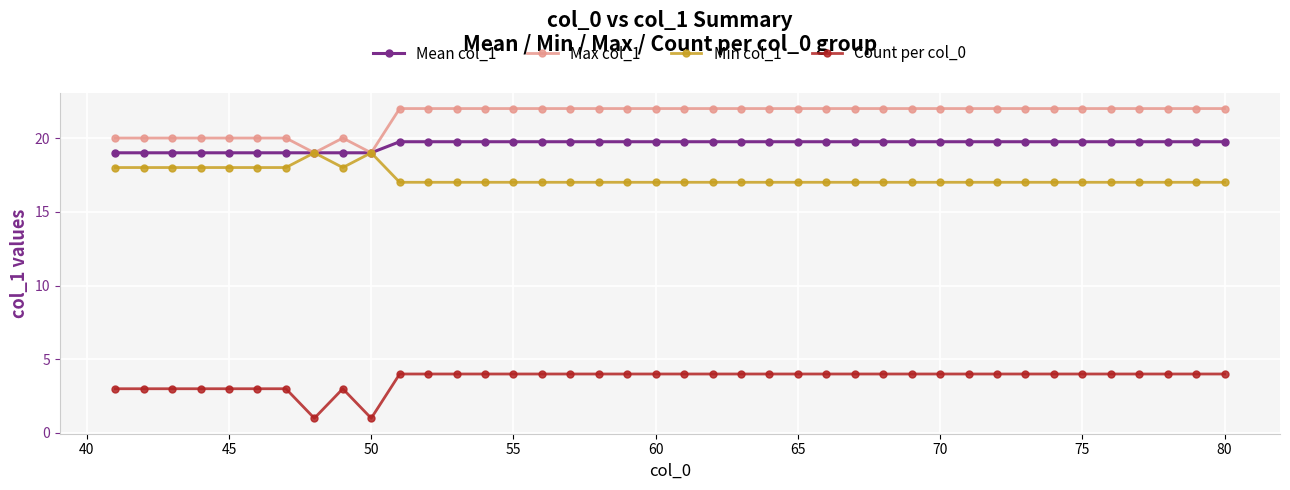

Rank the series by their maximum value, from highest to lowest.

Max col_1, Mean col_1, Min col_1, Count per col_0